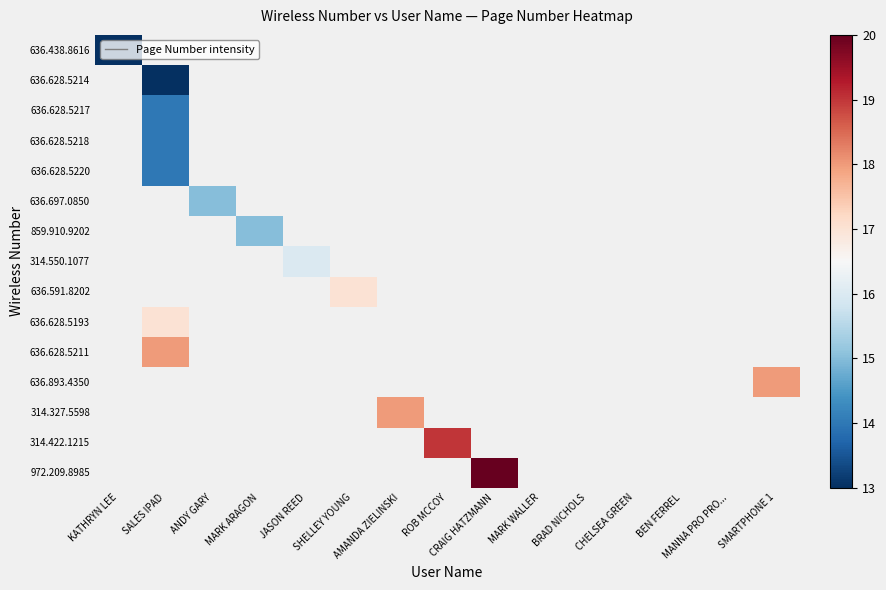

At how many categories does at least one series exceed 13?

9